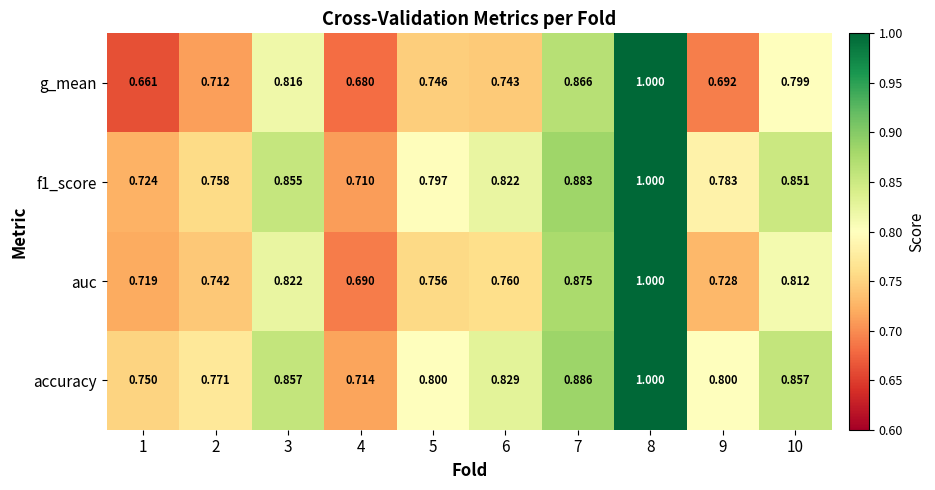

Which series has the largest total across all categories?

accuracy